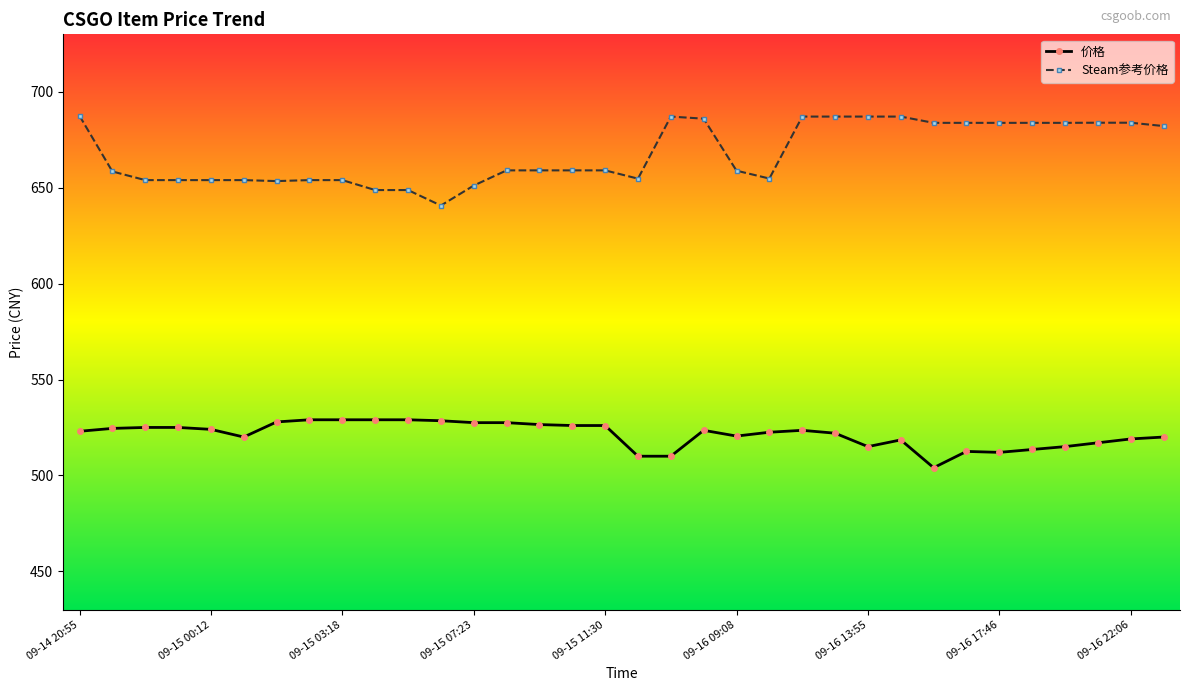

What is the value of the Steam参考价格 point at the 29th from the left?

683.8